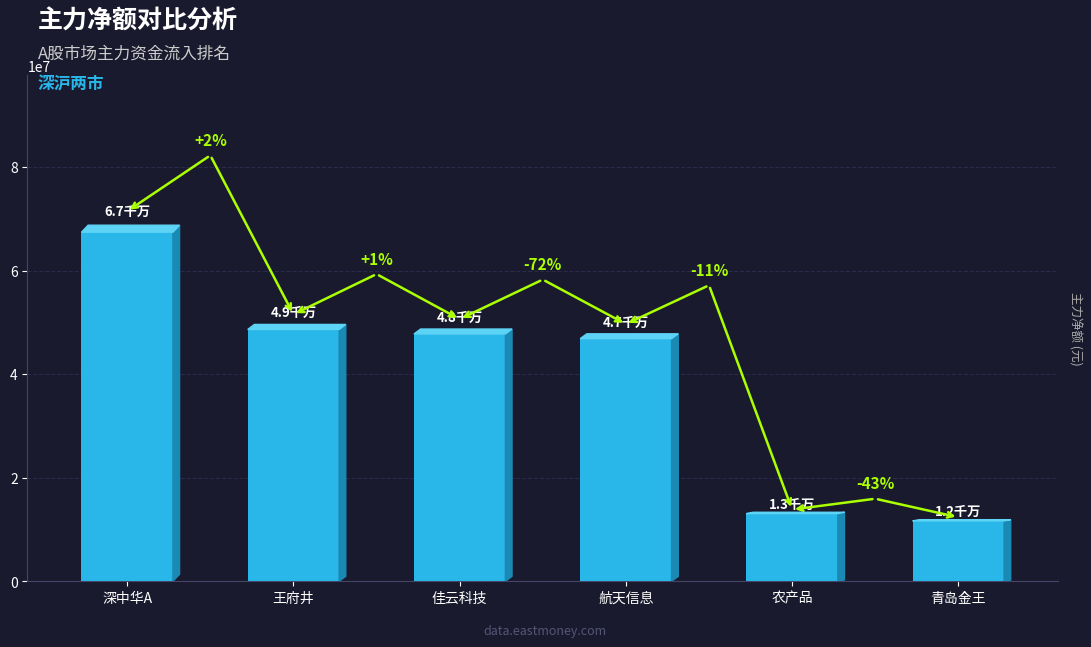

Rank the categories by value from highest to lowest.

深中华A, 王府井, 佳云科技, 航天信息, 农产品, 青岛金王